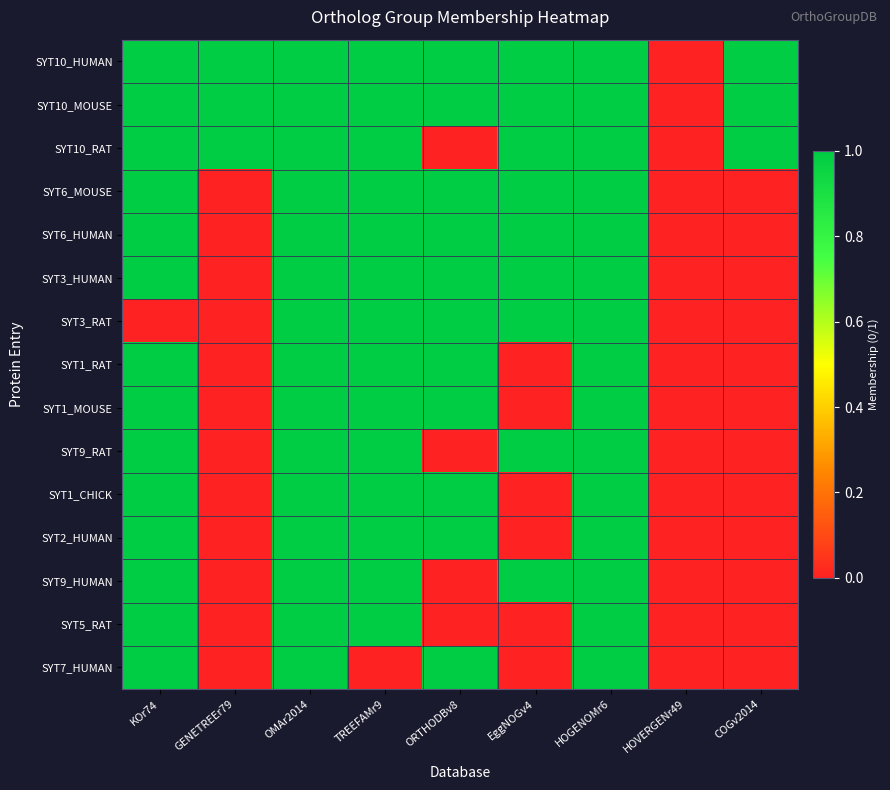

How many distinct data groups are displayed?

15